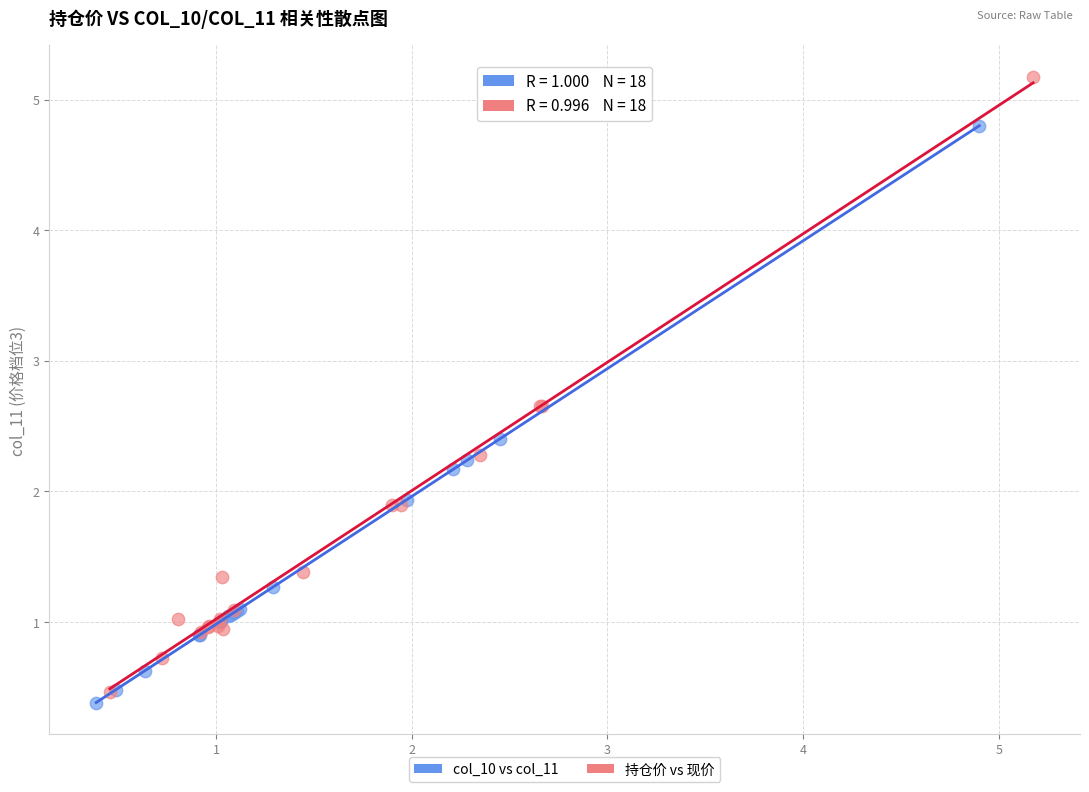

Which series has the largest Y range (max minus min)?

持仓价 vs 现价